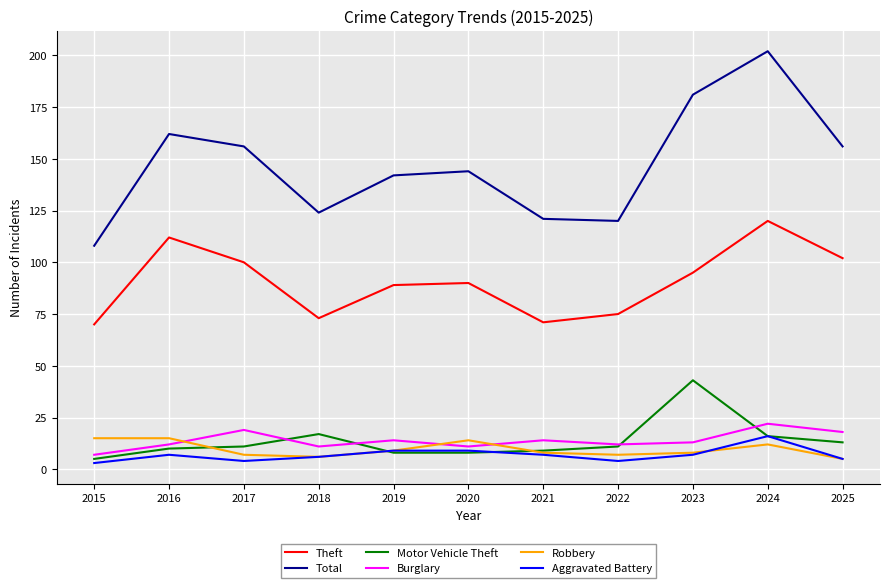

Where does the Burglary series first go above 13?

2017